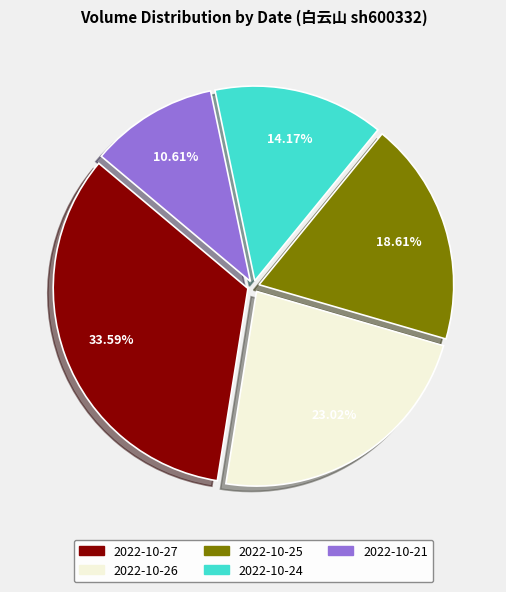

To the nearest percent, what is the difference between the largest and smallest slice percentages?

23%